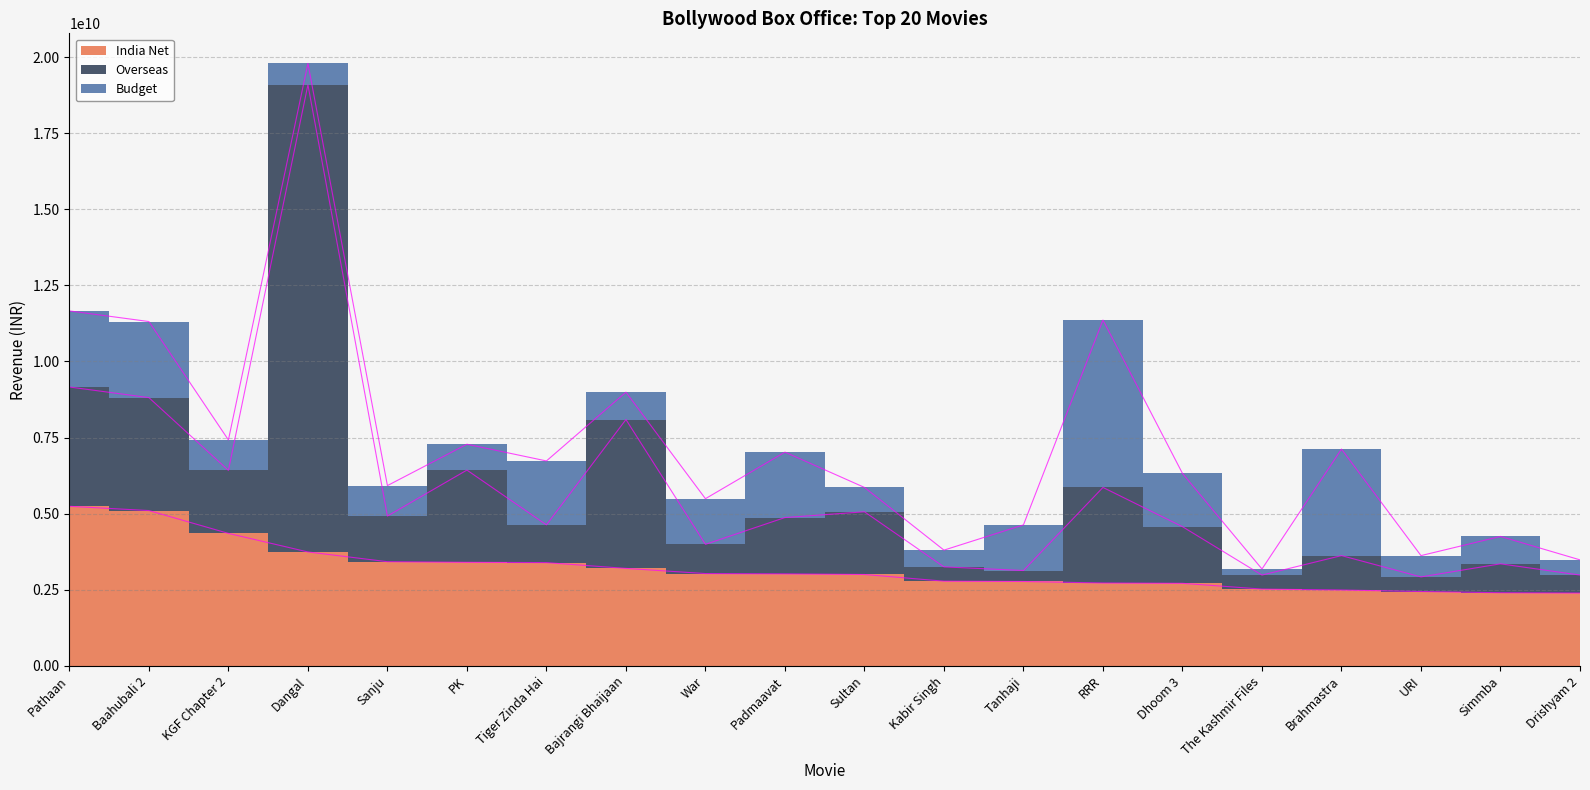

What position from the right is Sultan?

10